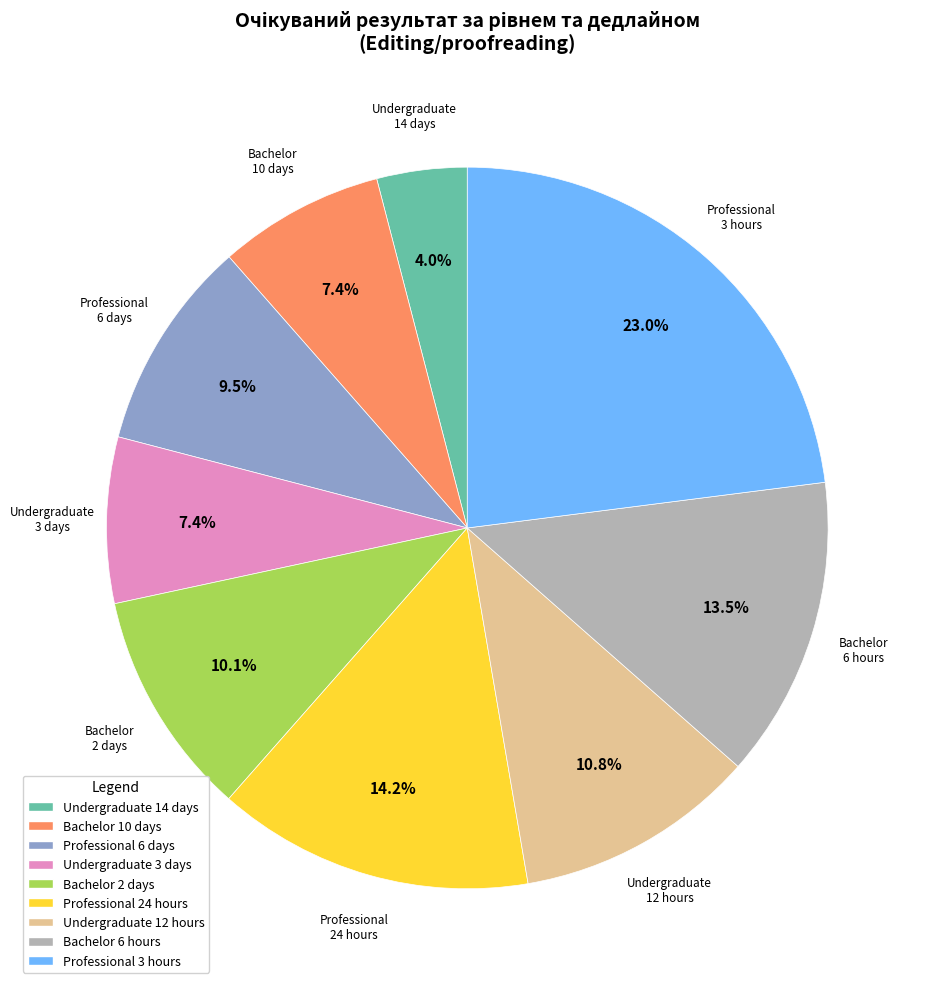

Which category has the biggest portion of the pie?

Professional 3 hours